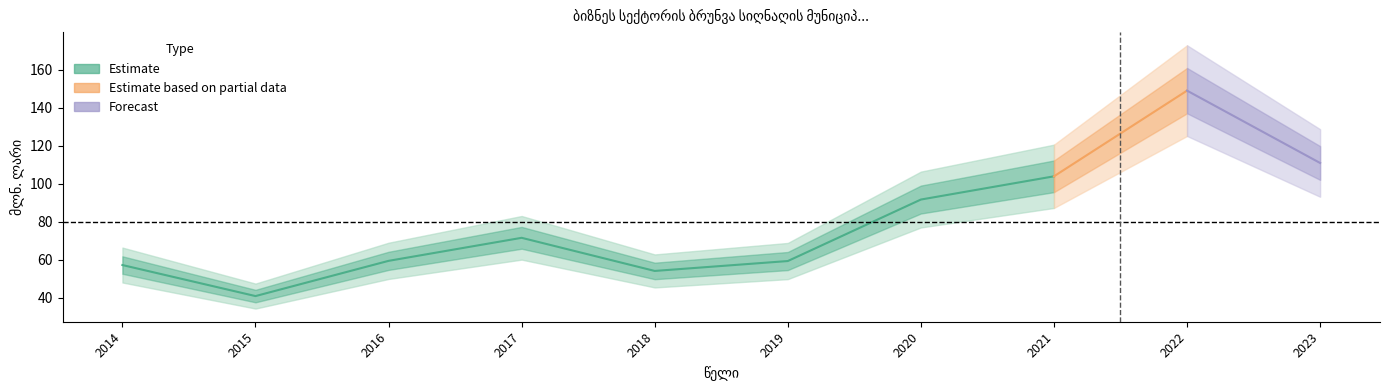

At which category does the chart reach its peak across all series?

2022